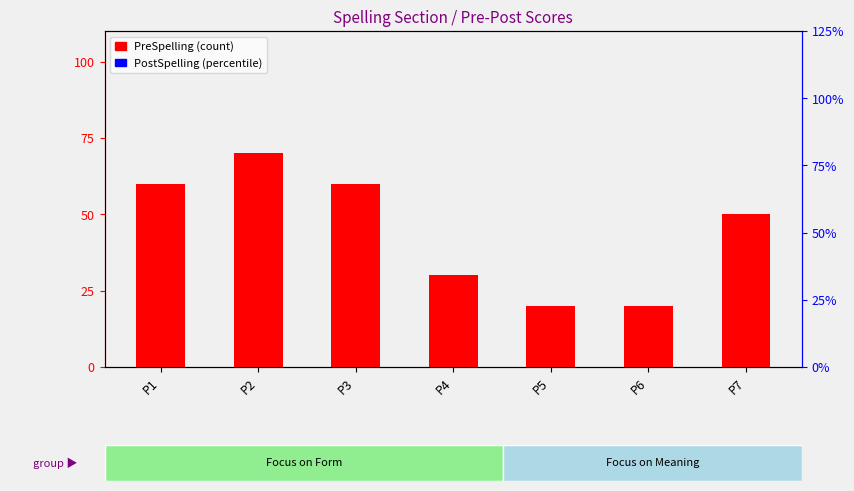

What are all the series names shown in the legend?

PreSpelling, PostSpelling